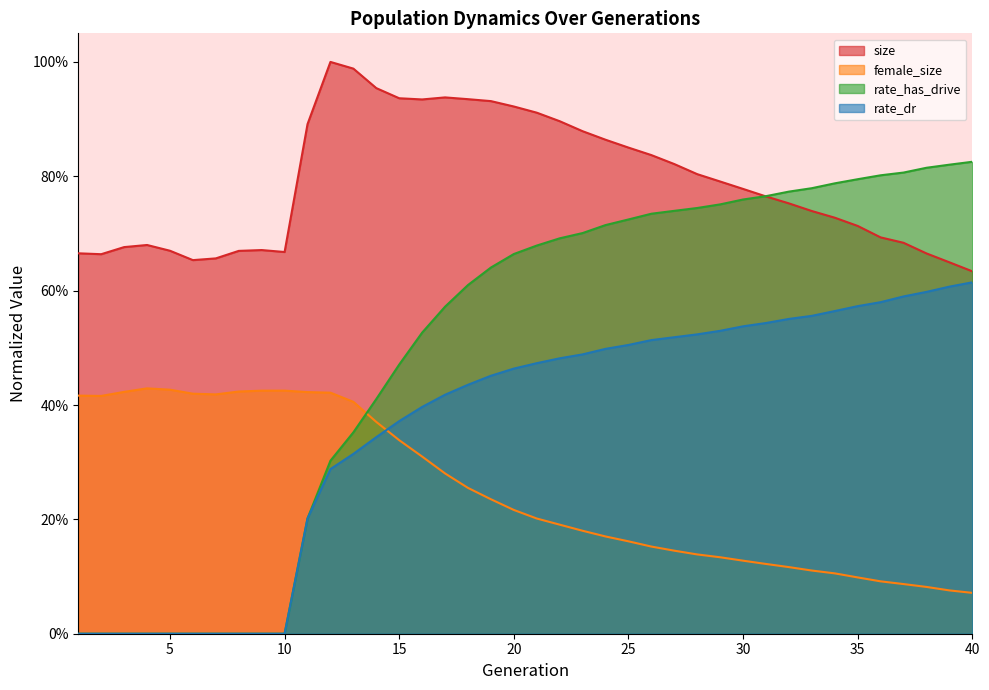

What are all the series names shown in the legend?

size, female_size, rate_has_drive, rate_dr